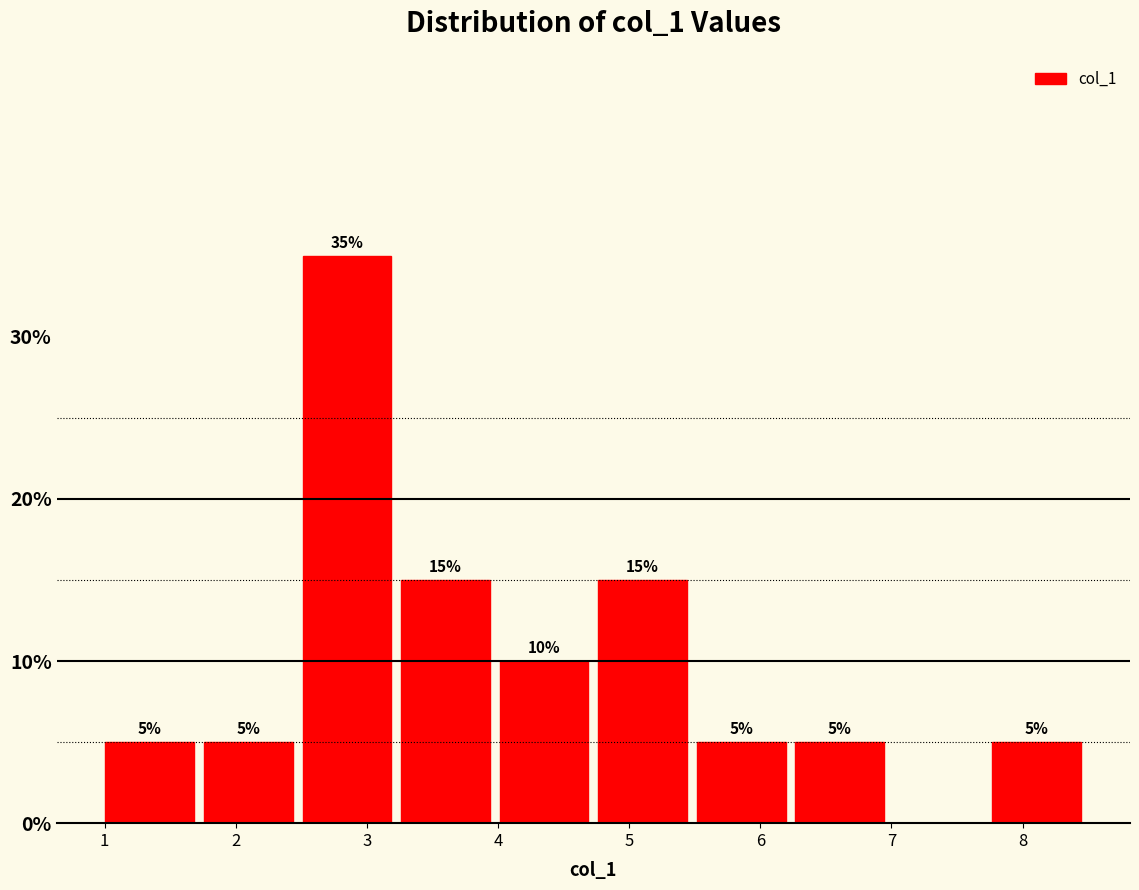

Over which range of the x-axis is the bar tallest?

2.5 to 3.3